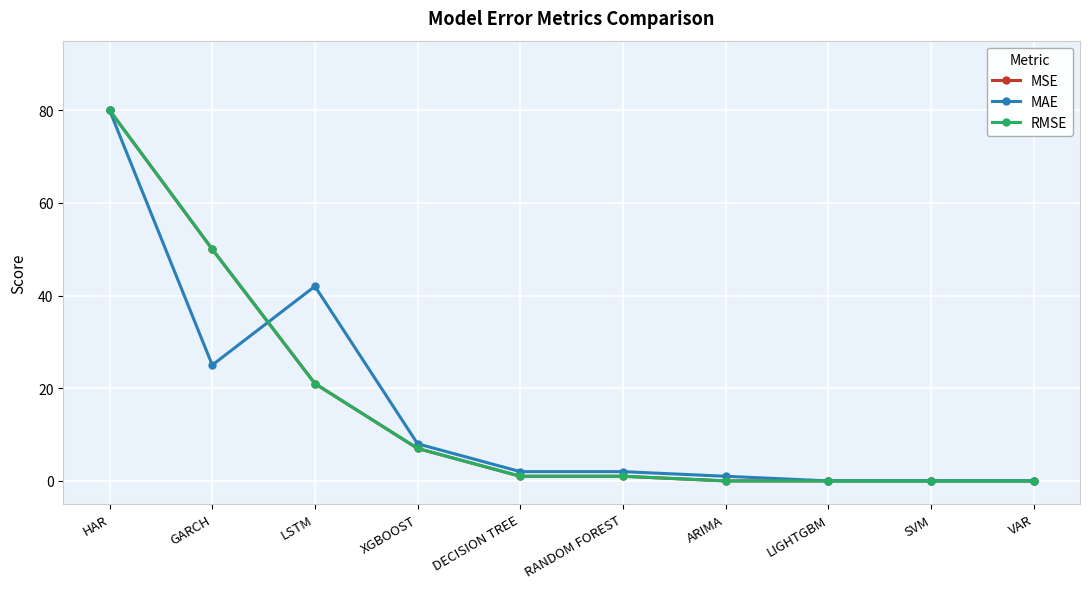

True or false: RMSE and MSE cross at least once.

False